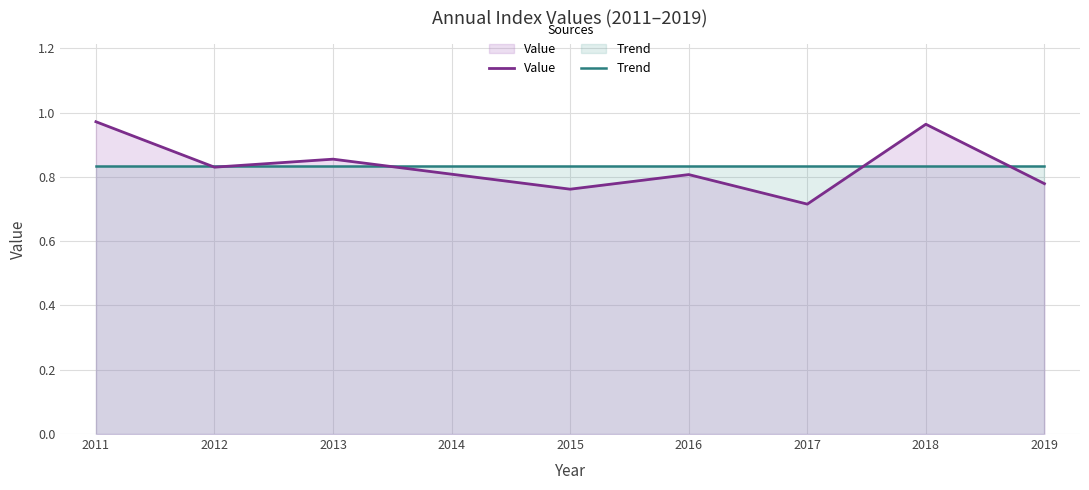

How many lines are shown in the chart?

2